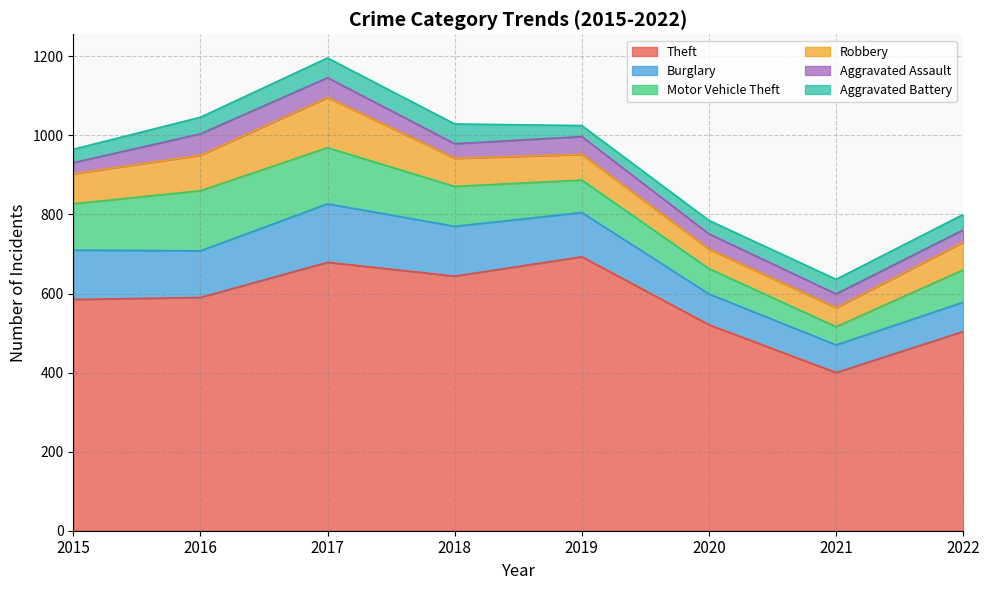

What are all the series names shown in the legend?

Theft, Burglary, Motor Vehicle Theft, Robbery, Aggravated Assault, Aggravated Battery